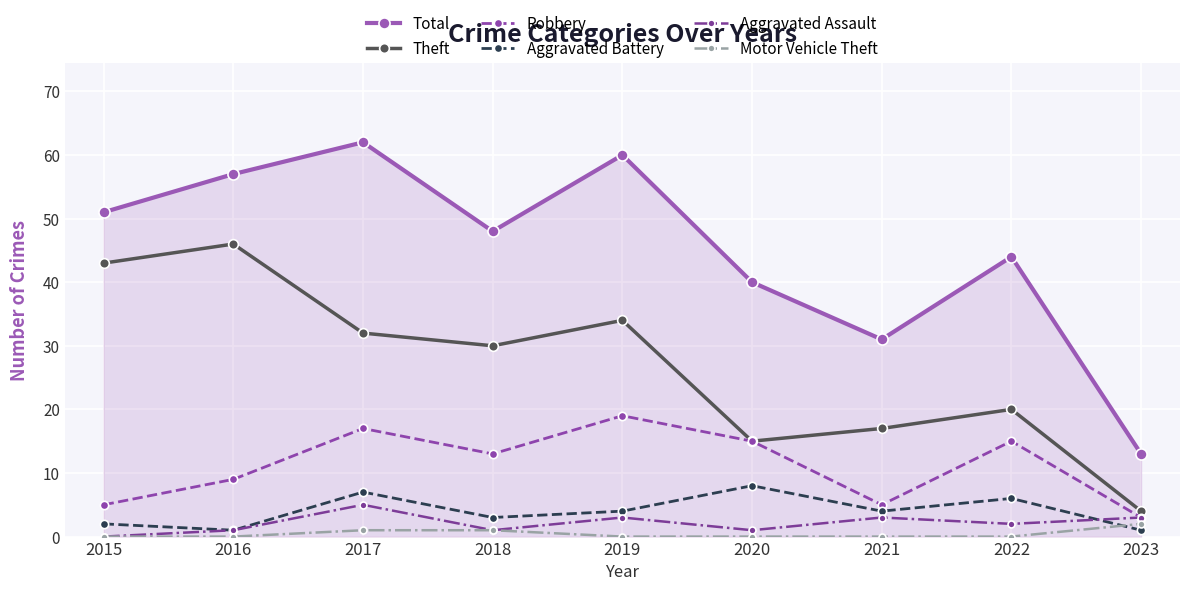

Reading left to right, extract all data points from this chart.

Total: 2015=51	2016=57	2017=62	2018=48	2019=60	2020=40	2021=31	2022=44	2023=13
Theft: 2015=43	2016=46	2017=32	2018=30	2019=34	2020=15	2021=17	2022=20	2023=4
Robbery: 2015=5	2016=9	2017=17	2018=13	2019=19	2020=15	2021=5	2022=15	2023=3
Aggravated Battery: 2015=2	2016=1	2017=7	2018=3	2019=4	2020=8	2021=4	2022=6	2023=1
Aggravated Assault: 2015=0	2016=1	2017=5	2018=1	2019=3	2020=1	2021=3	2022=2	2023=3
Motor Vehicle Theft: 2015=0	2016=0	2017=1	2018=1	2019=0	2020=0	2021=0	2022=0	2023=2